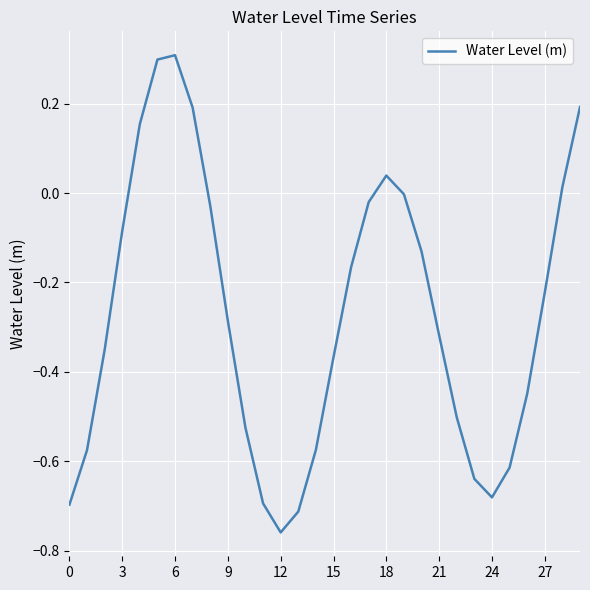

What is the difference between the maximum and minimum values?

1.1